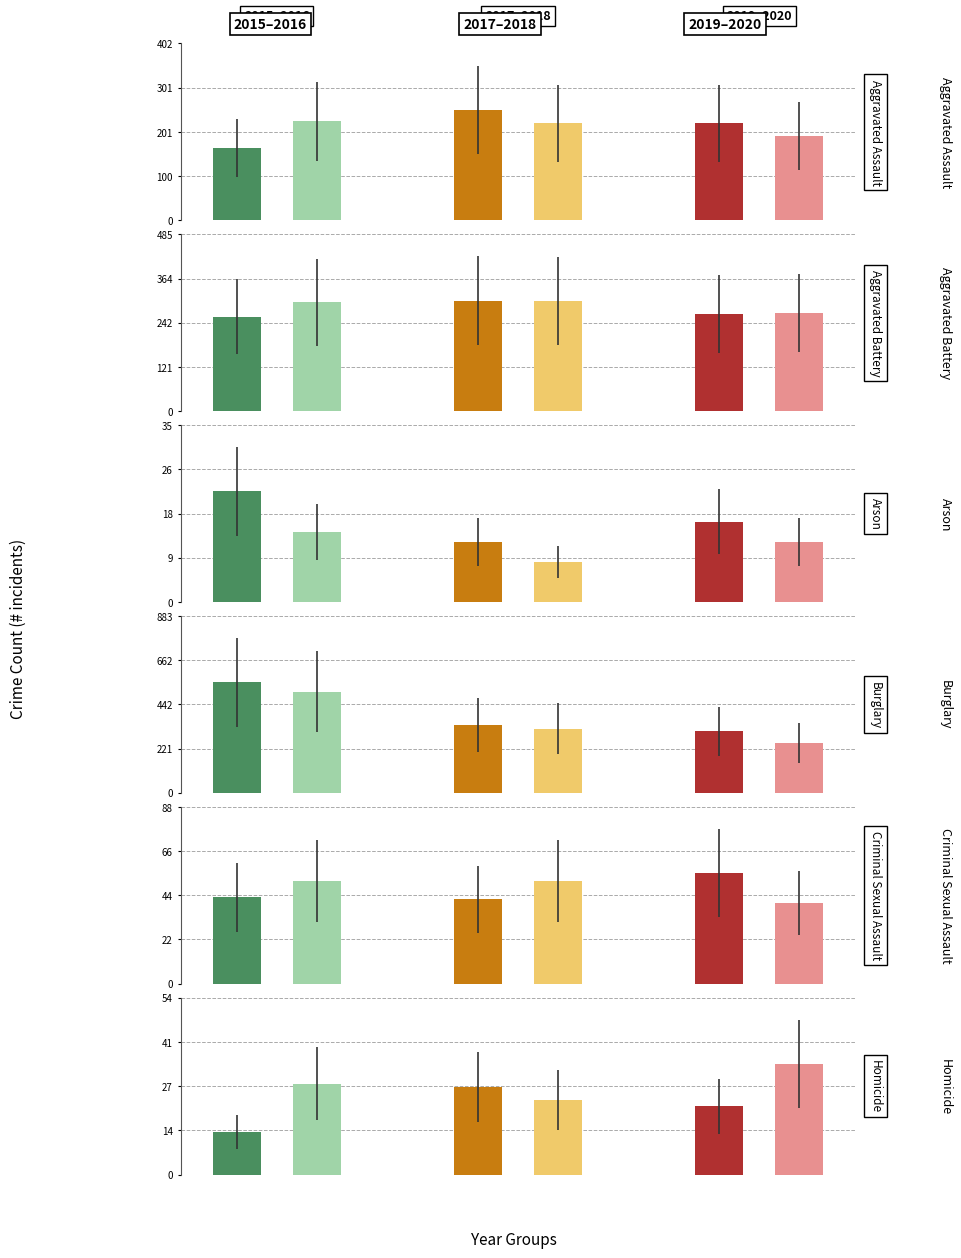

Between 2 and 3, which is larger?

3